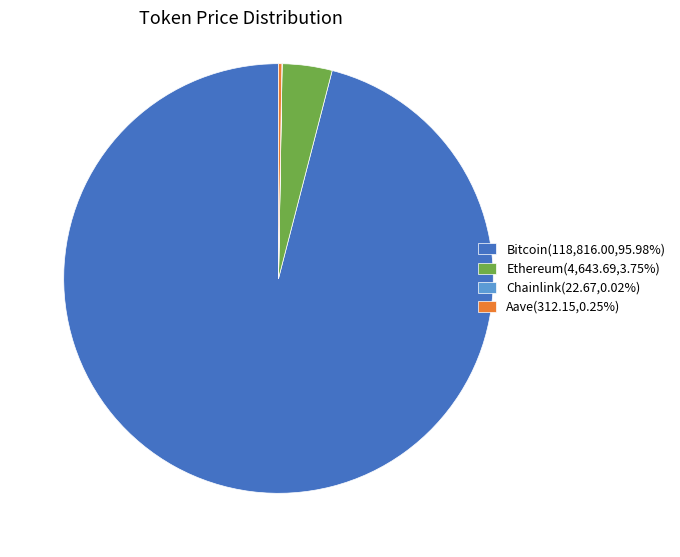

Is there any slice that represents more than half of the pie?

Yes